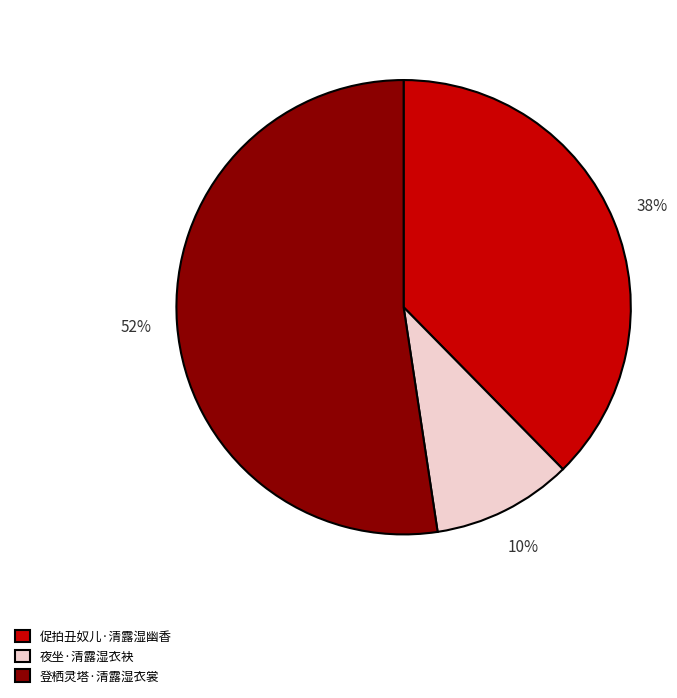

Is it true that 促拍丑奴儿·清露湿幽香 is 38% of the pie?

True